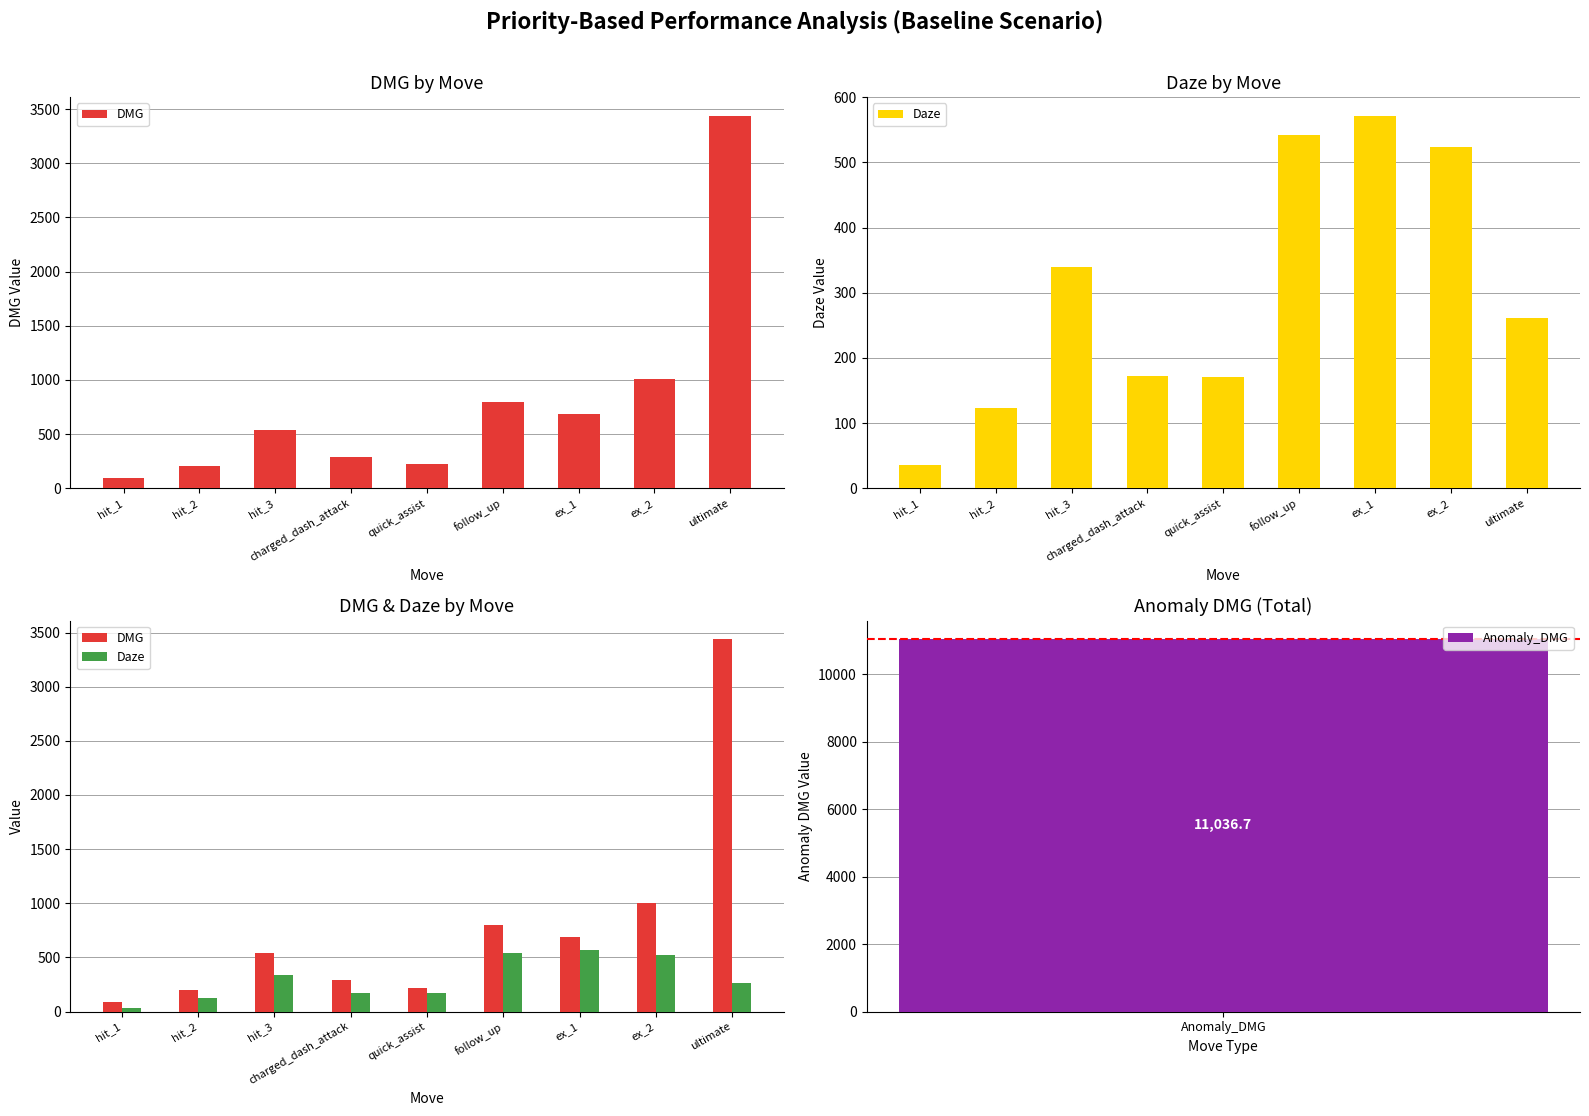

Which series has the widest spread of values?

DMG